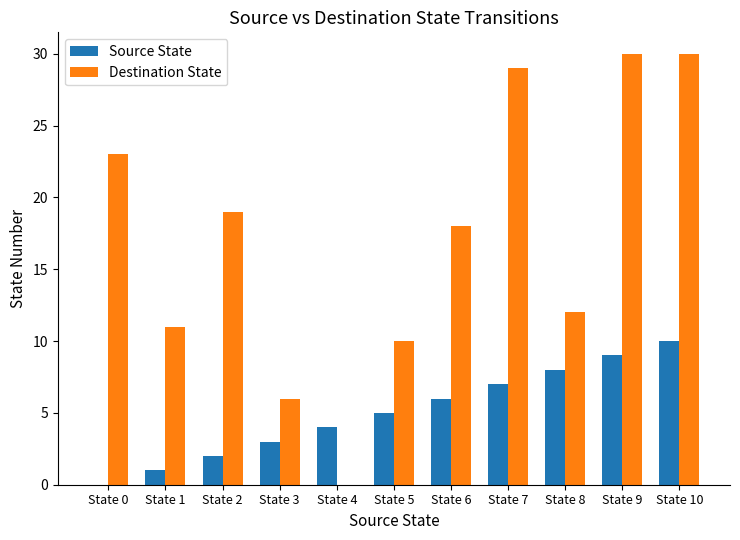

What is the sum of all Source State values?

55